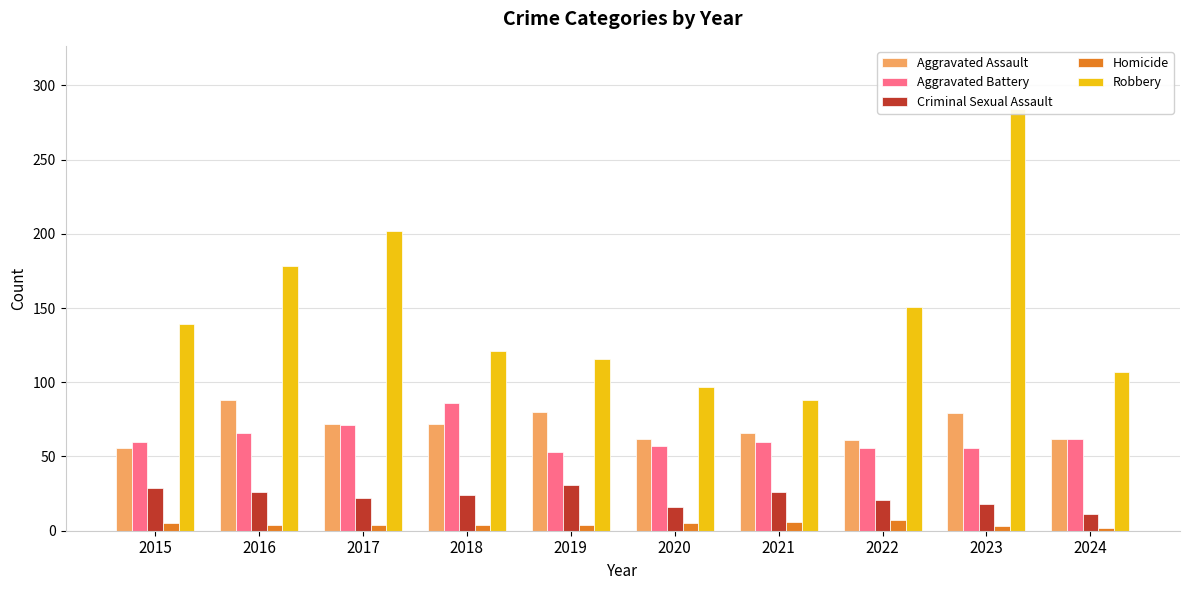

How many data points in Aggravated Battery are less than 60?

4